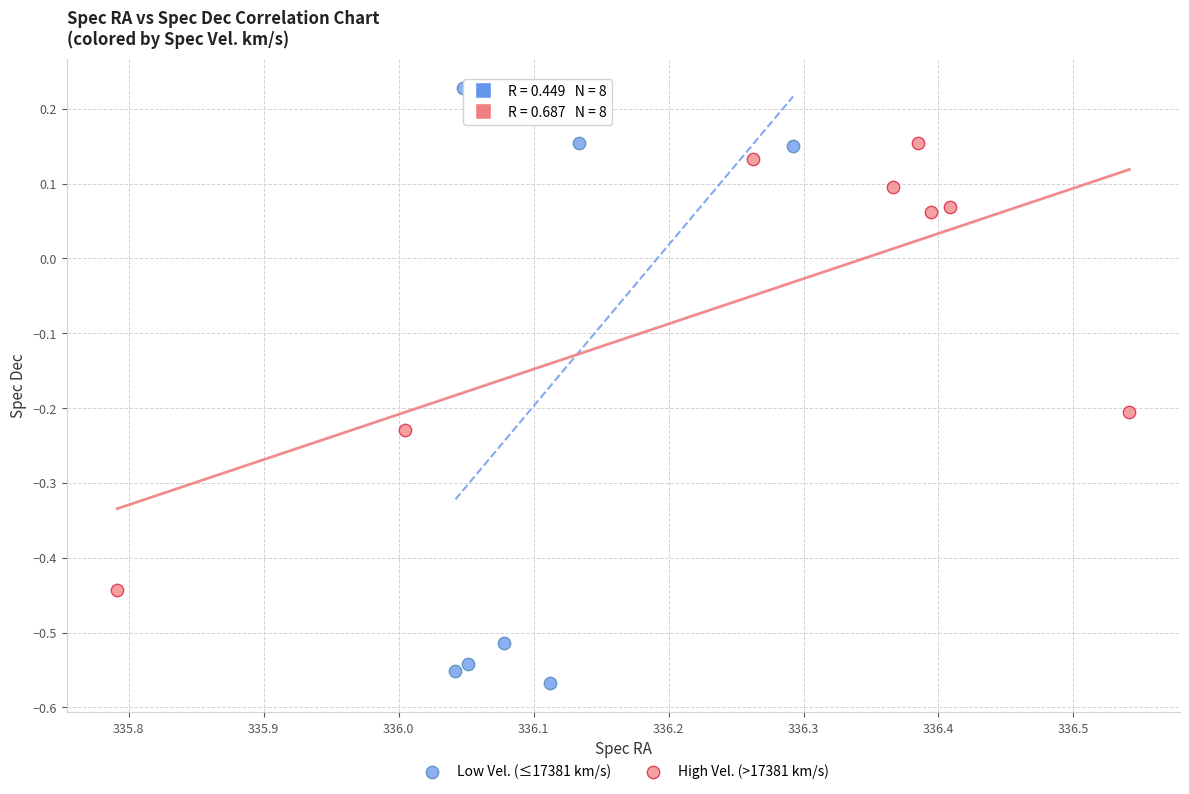

Which series has the largest Y range (max minus min)?

Low Vel. (≤17381 km/s)